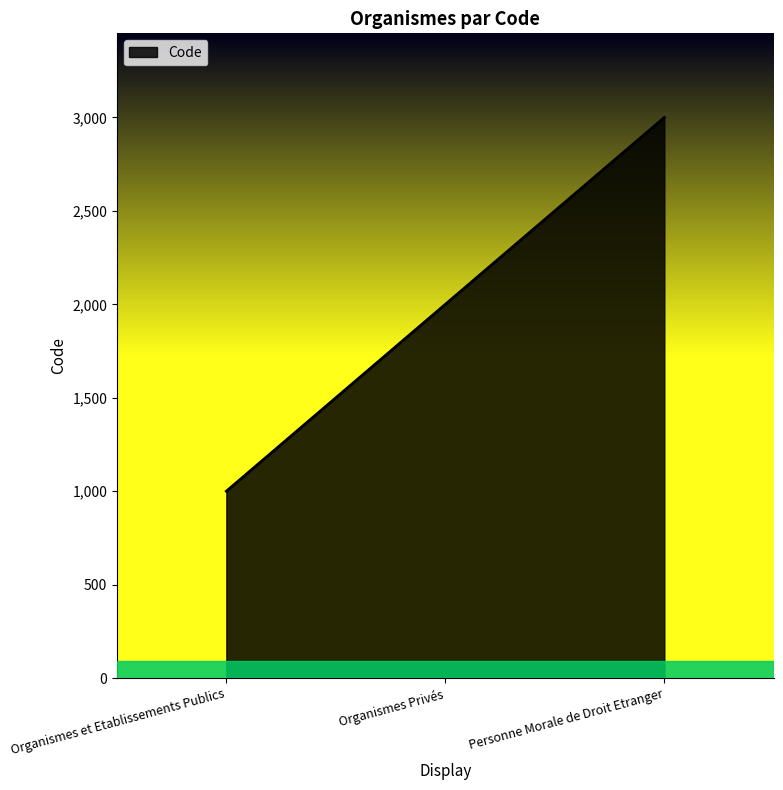

How many lines are shown in the chart?

1